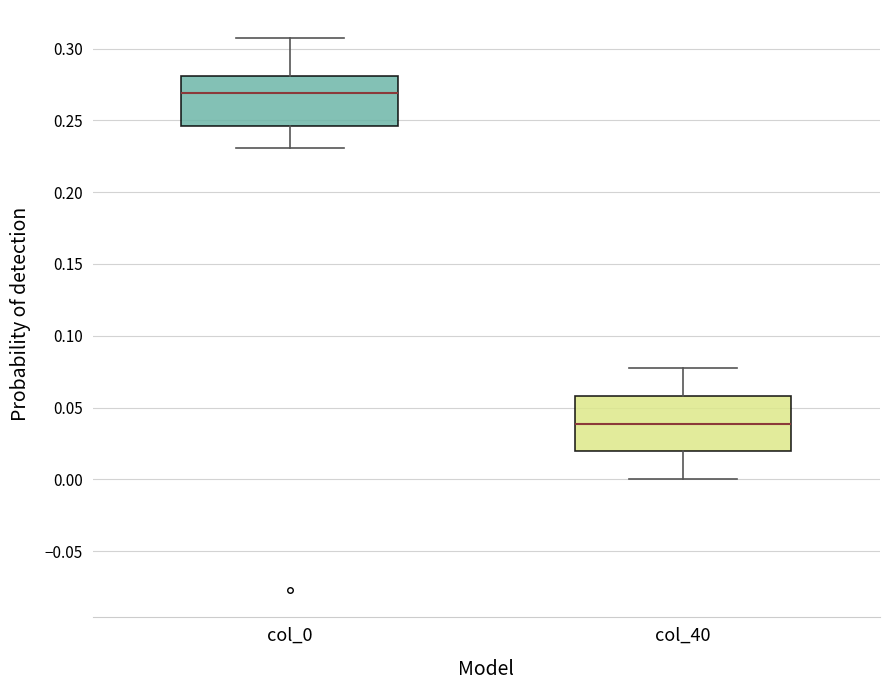

Where does the median line of the box for col_40 sit on the y-axis? The values are not printed on the chart, so give them approximately, as read against the axis.

0.040